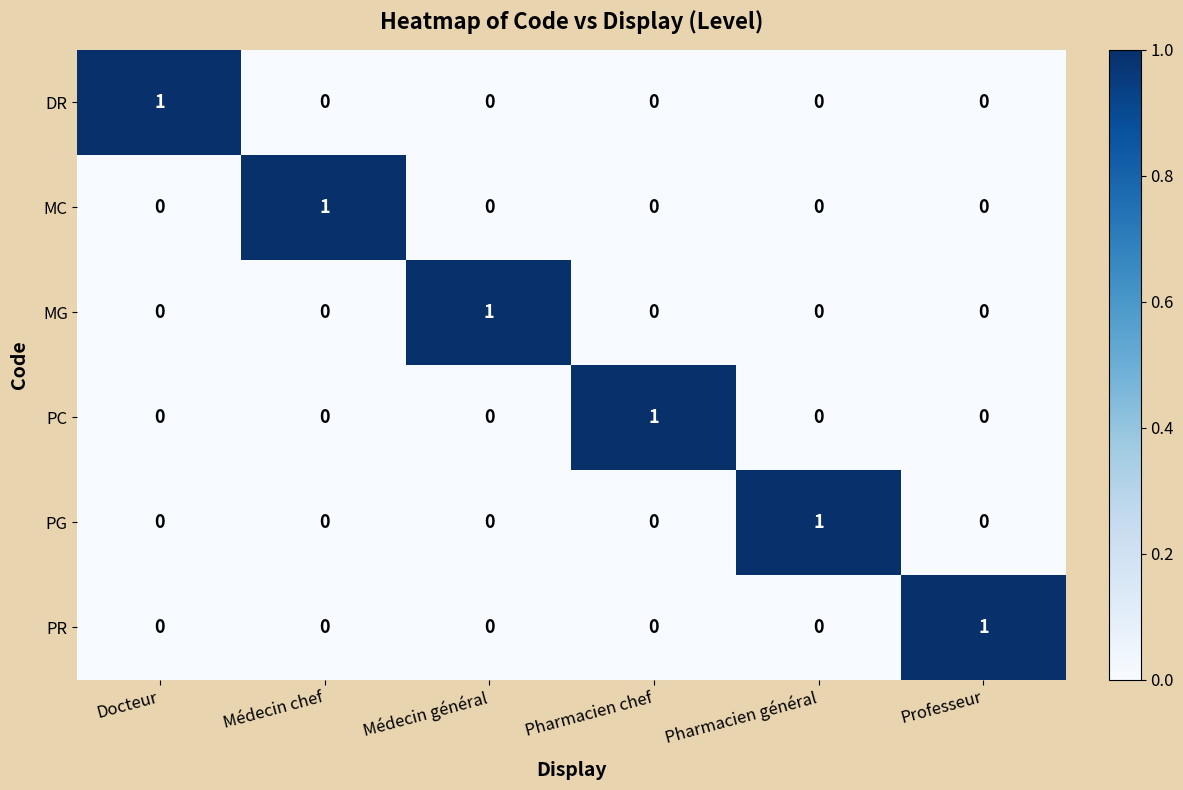

The PR series shows -1 at Pharmacien chef. True or false?

False